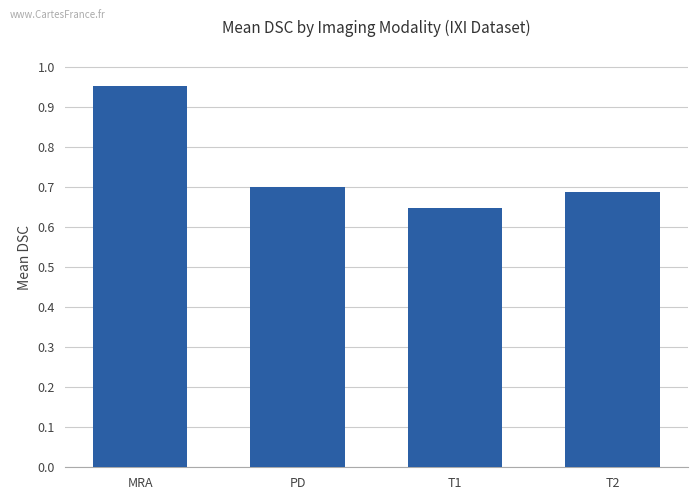

How many values are between 0 and 1?

4